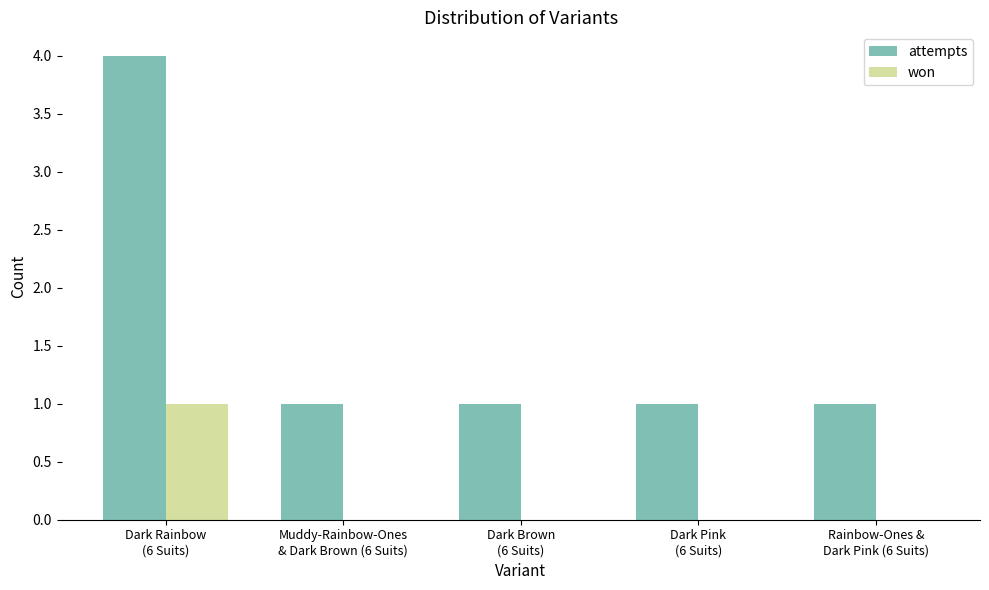

Which label corresponds to the largest value in the chart?

Dark Rainbow
(6 Suits)